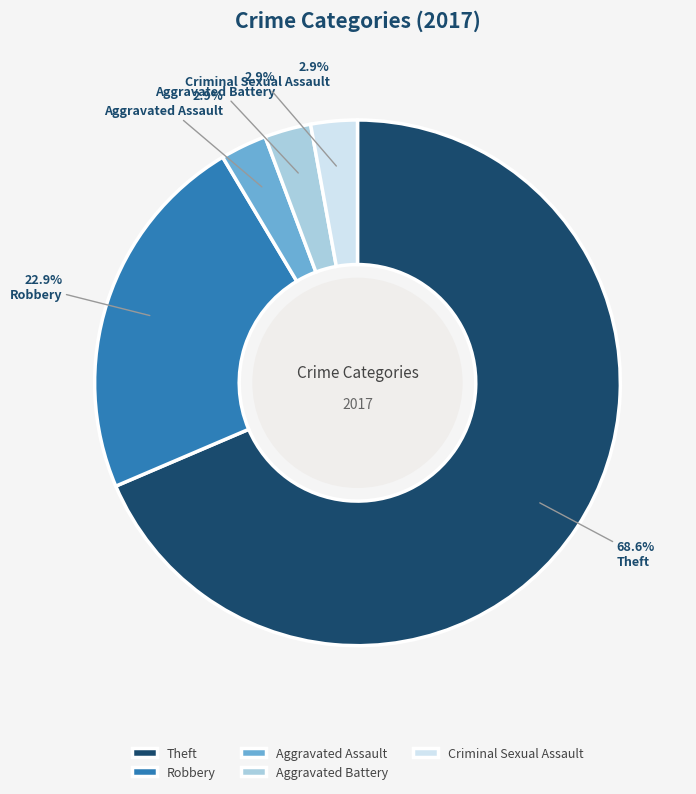

Which slice represents more than half of the pie?

Theft